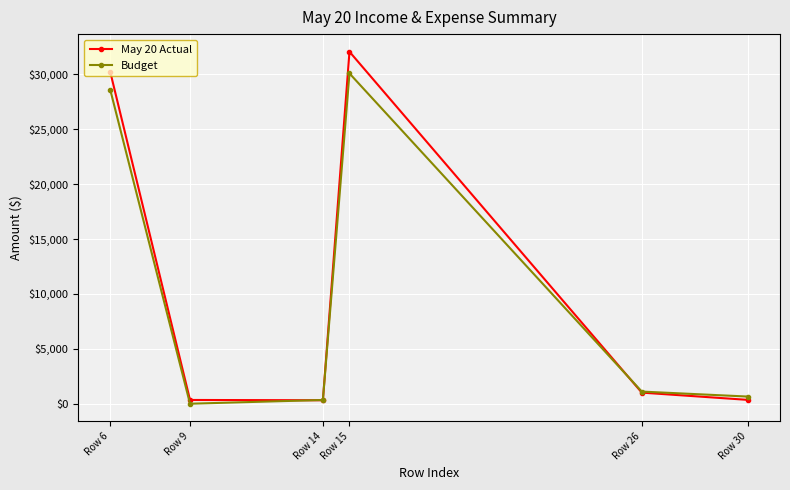

In Budget, how many points are lower than both neighbors (excluding endpoints)?

1